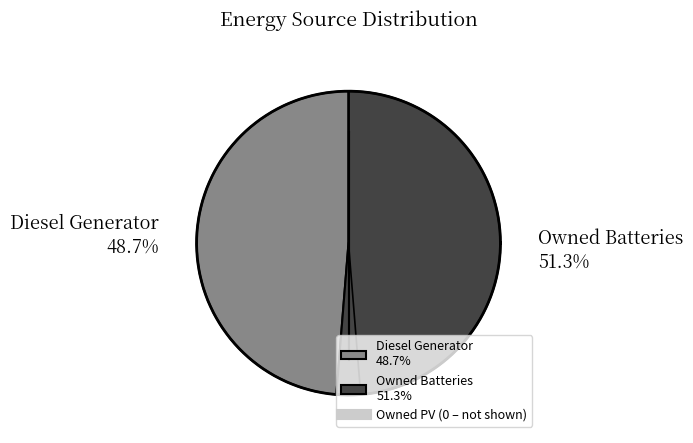

Which slice is the smallest?

Owned PV